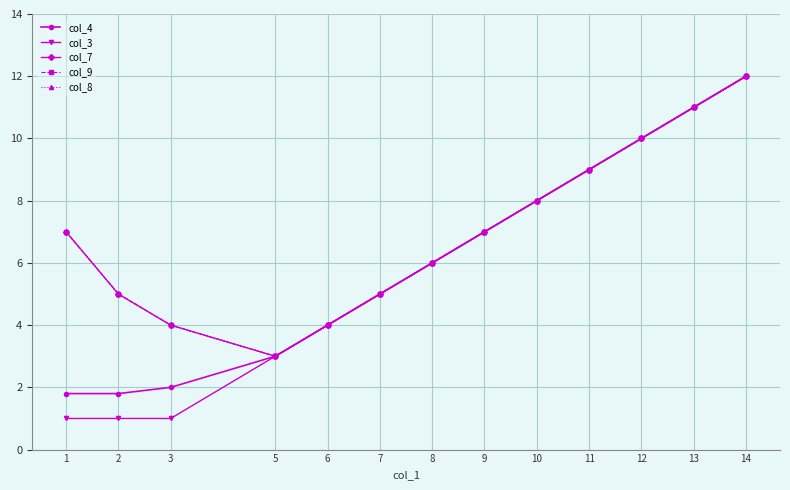

Reading right to left, list all the values displayed in this chart.

col_4: 14=12.0	13=11.0	12=10.0	11=9.0	10=8.0	9=7.0	8=6.0	7=5.0	6=4.0	5=3.0	3=2.0	2=1.8	1=1.8
col_3: 14=12.0	13=11.0	12=10.0	11=9.0	10=8.0	9=7.0	8=6.0	7=5.0	6=4.0	5=3.0	3=1.0	2=1.0	1=1.0
col_7: 14=12.0	13=11.0	12=10.0	11=9.0	10=8.0	9=7.0	8=6.0	7=5.0	6=4.0	5=3.0	3=4.0	2=5.0	1=7.0
col_9: 14=12.0	13=11.0	12=10.0	11=9.0	10=8.0	9=7.0	8=6.0	7=5.0	6=4.0	5=3.0	3=4.0	2=5.0	1=7.0
col_8: 14=12.0	13=11.0	12=10.0	11=9.0	10=8.0	9=7.0	8=6.0	7=5.0	6=4.0	5=3.0	3=4.0	2=5.0	1=7.0